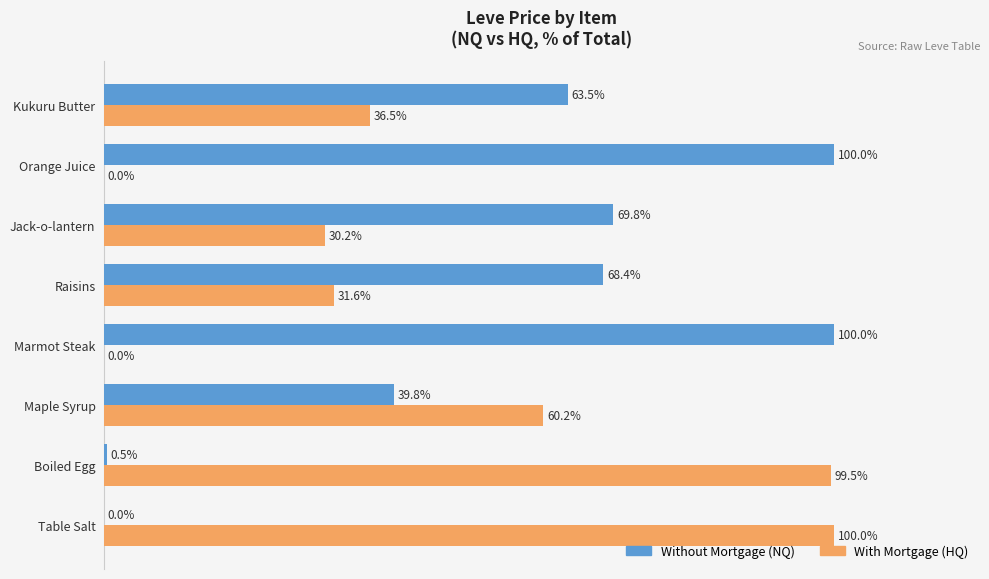

At which label does With Mortgage (HQ) reach its peak?

Table Salt